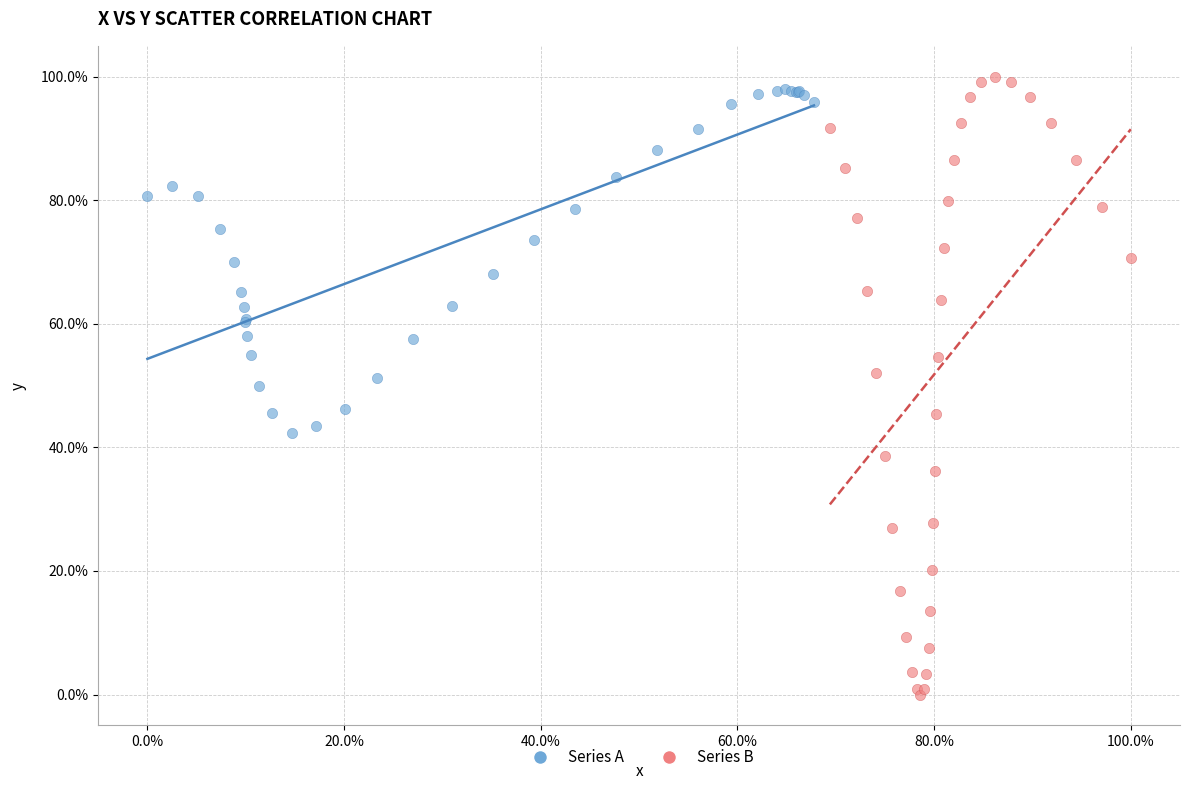

Which series has the largest Y range (max minus min)?

Series B